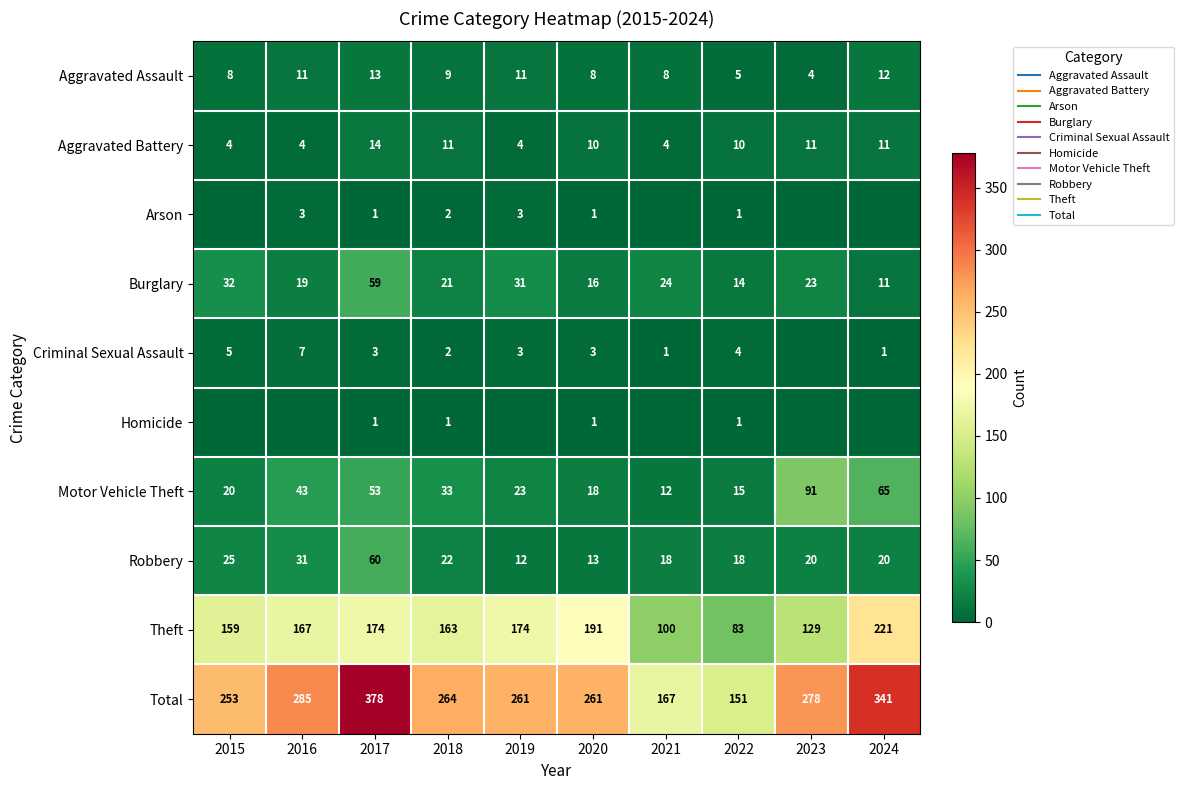

Where does the Criminal Sexual Assault series first go above 3?

2015